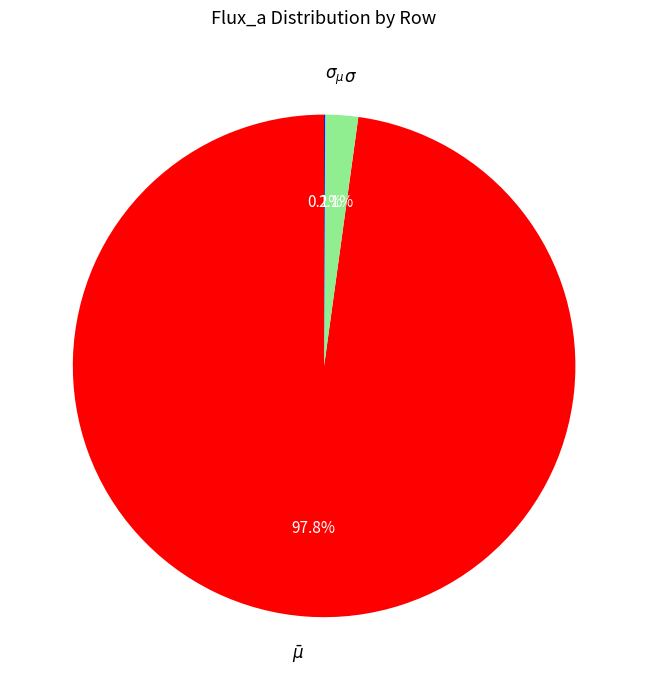

What is the majority slice?

$\bar\mu$